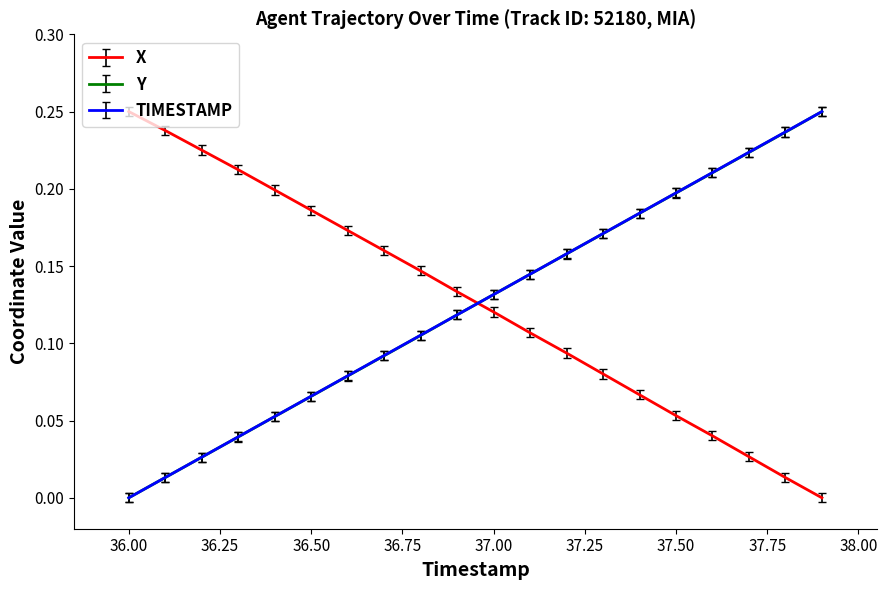

After their last crossing, which series has the higher values: X or Y?

Y